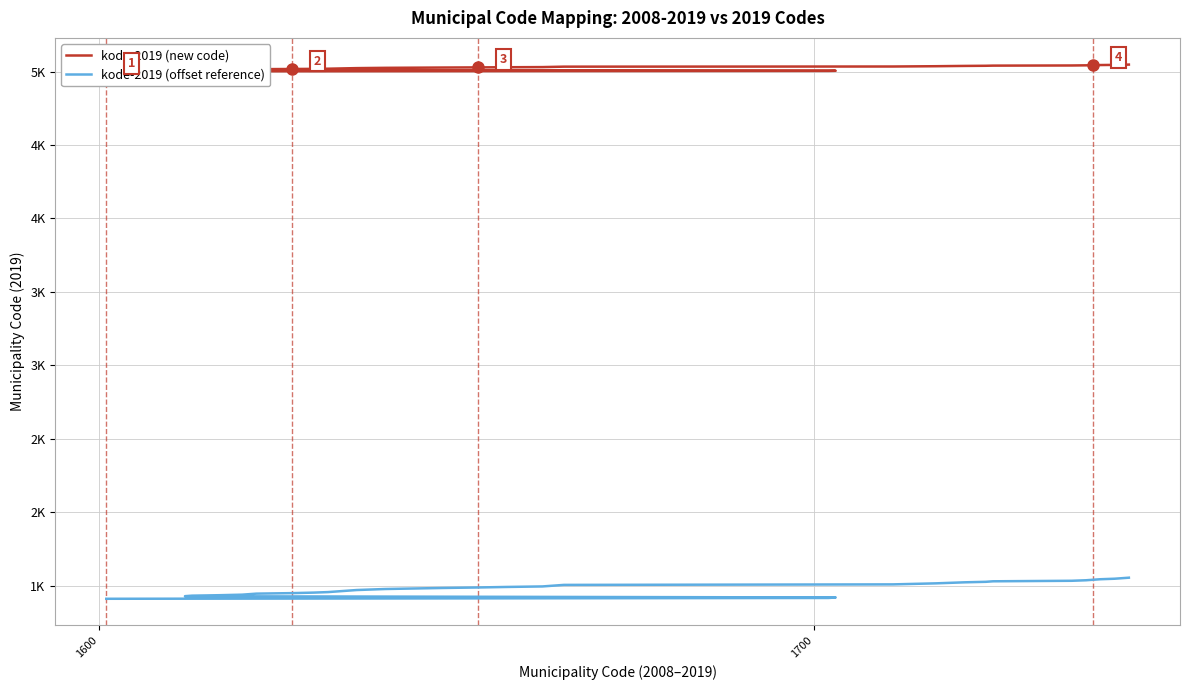

True or false: kode-2019 (offset reference) and kode-2019 (new code) cross at least once.

False